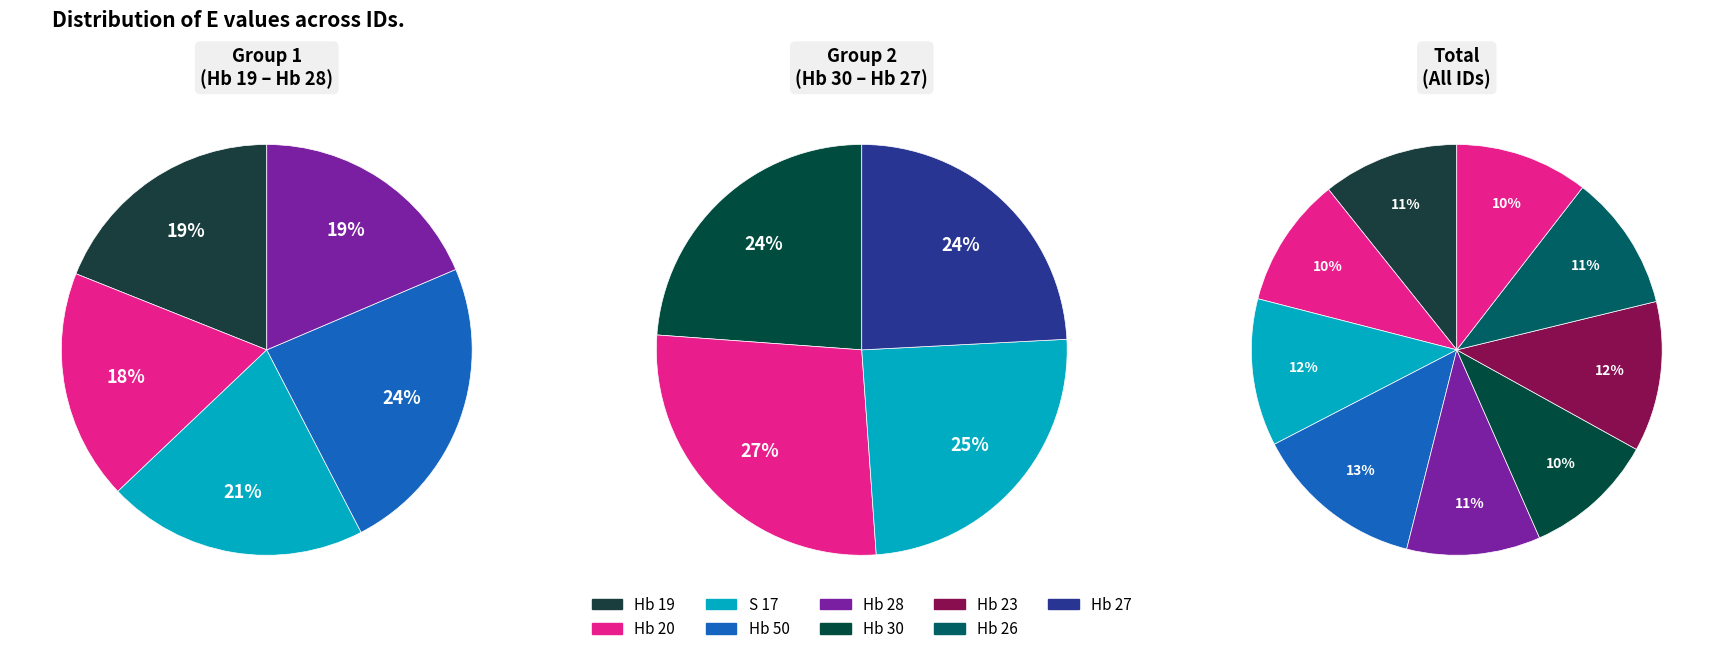

What percentage is NOT represented by Hb 26?

89.3%